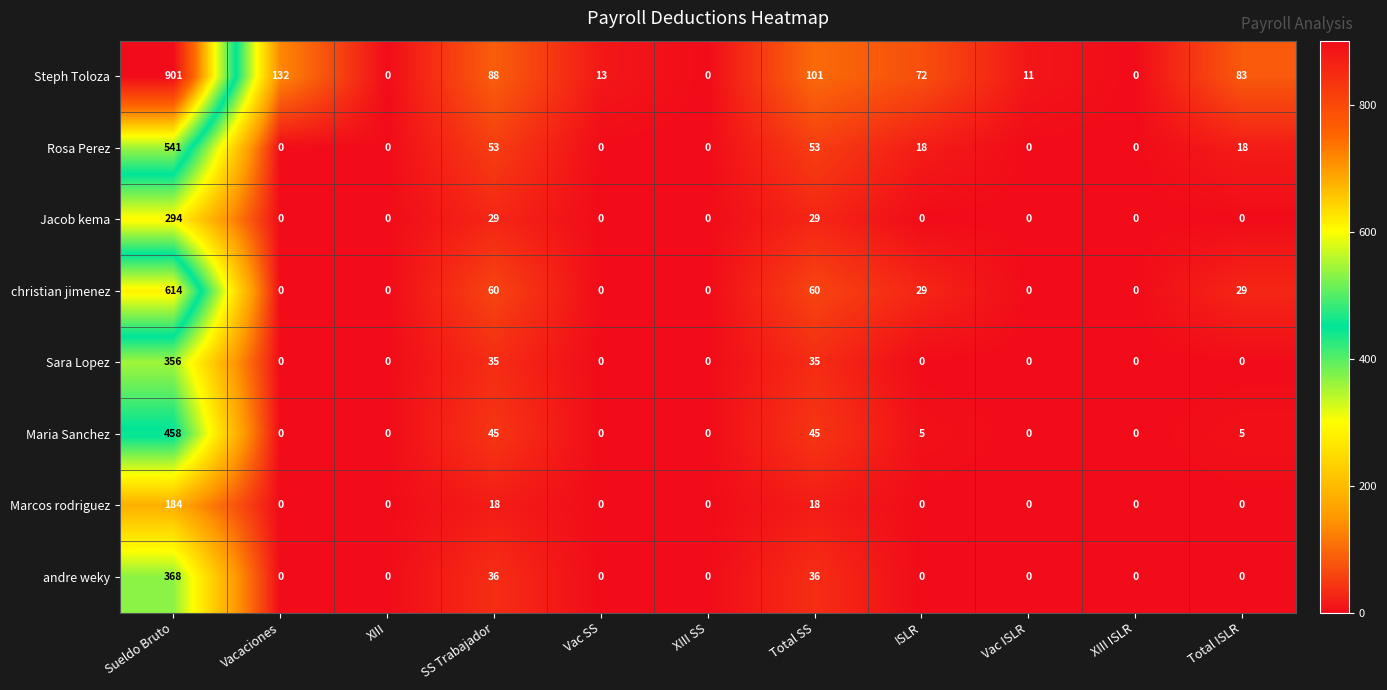

The christian jimenez series shows 29 at Total ISLR. True or false?

True